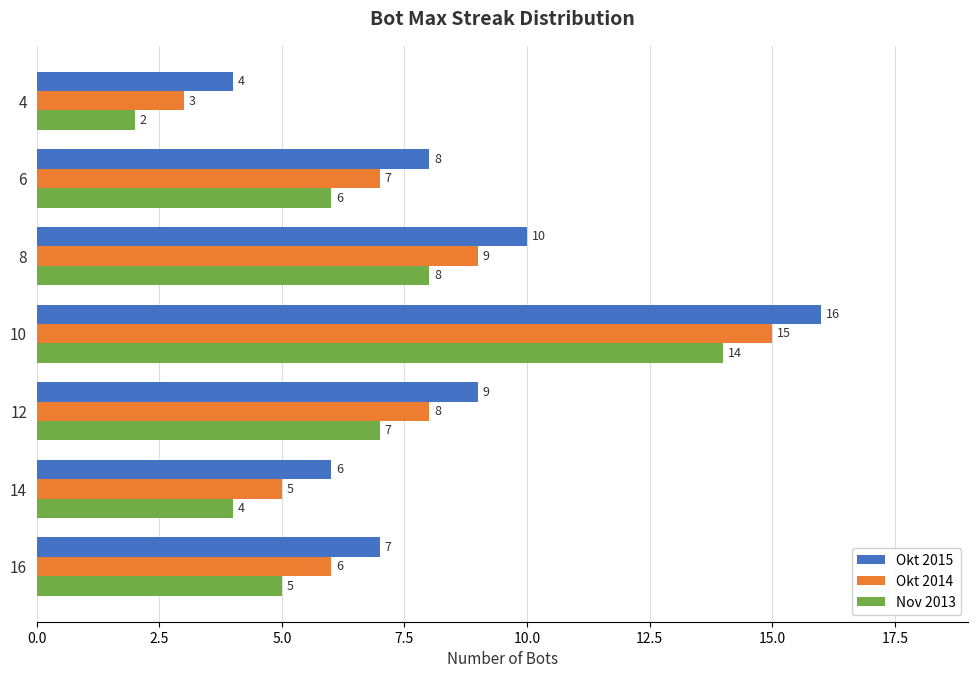

What is the maximum value for Okt 2015?

16